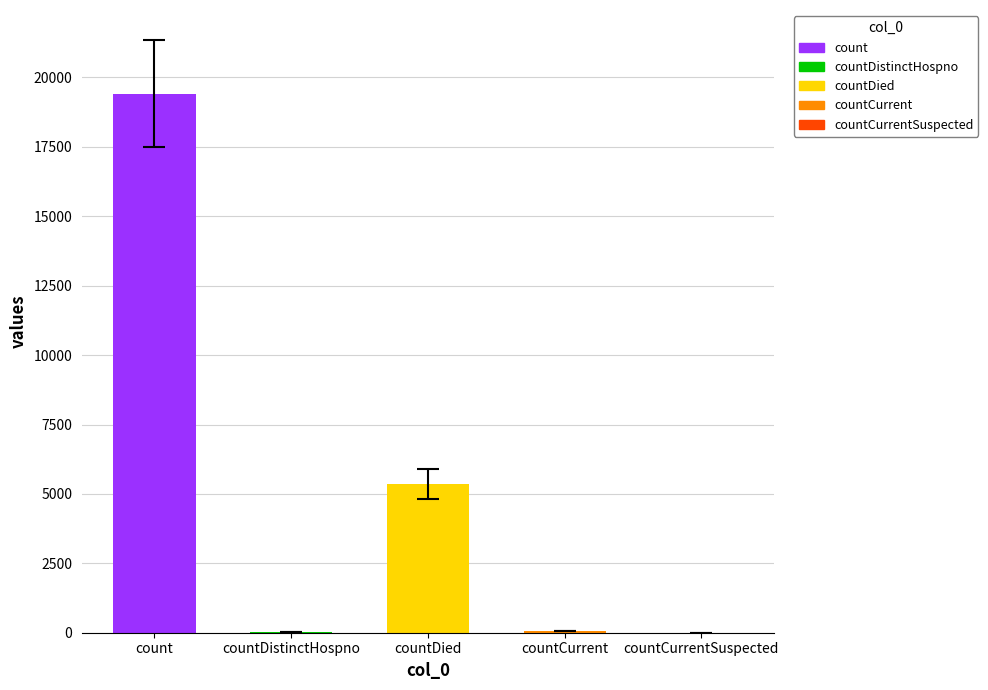

List the labels in order of value, smallest first.

countCurrentSuspected, countDistinctHospno, countCurrent, countDied, count